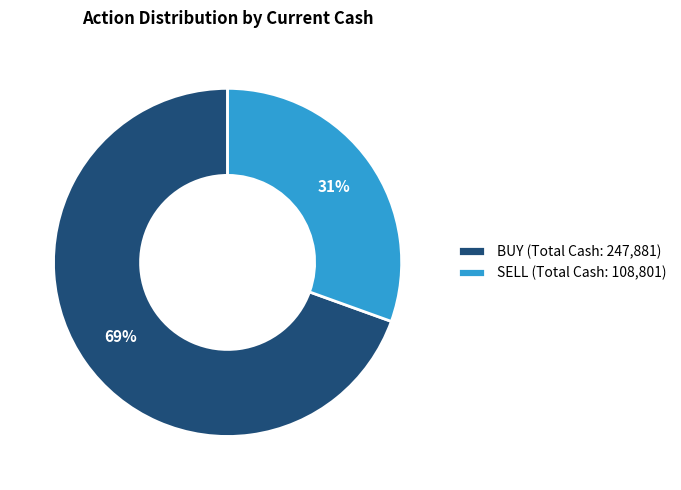

Combined, do SELL (Total Cash: 108,801) and BUY (Total Cash: 247,881) account for over 50%?

Yes